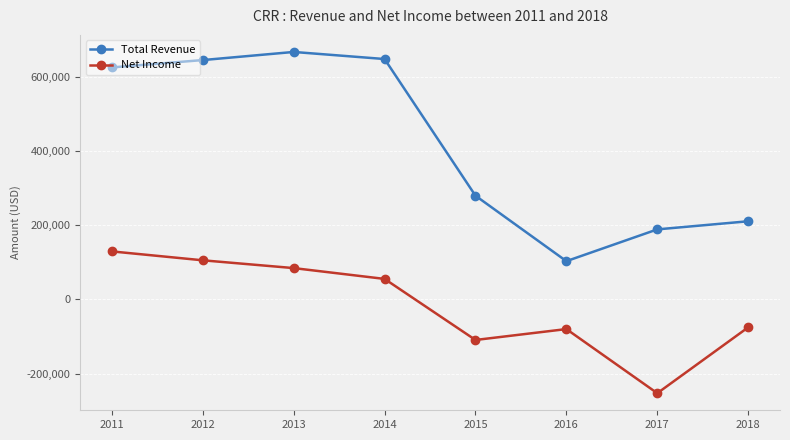

True or false: Total Revenue and Net Income cross at least once.

False